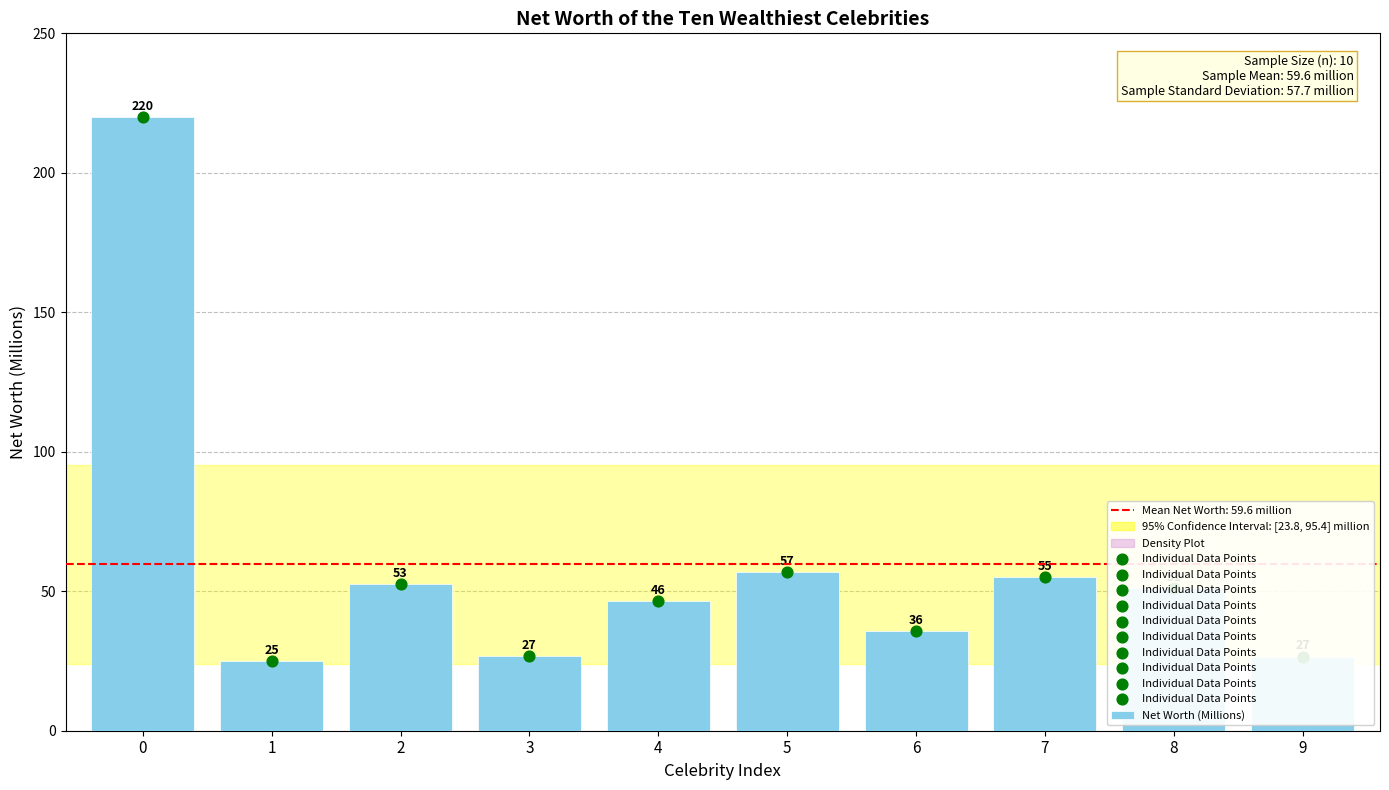

Between 1 and 3, which is larger?

3